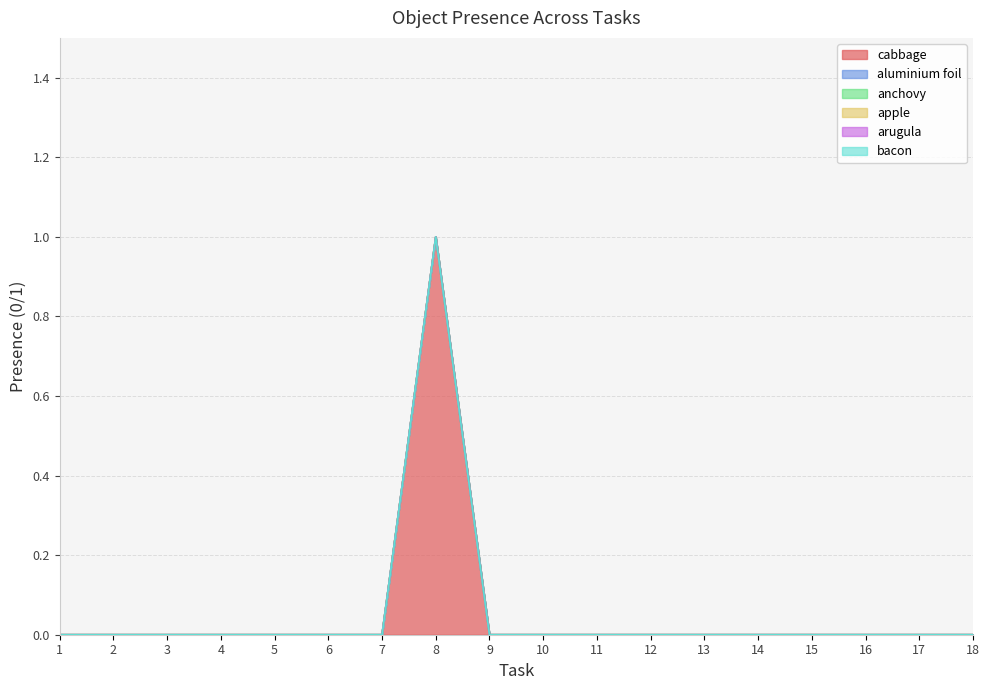

True or false: apple has more than 0 interior local peaks.

False